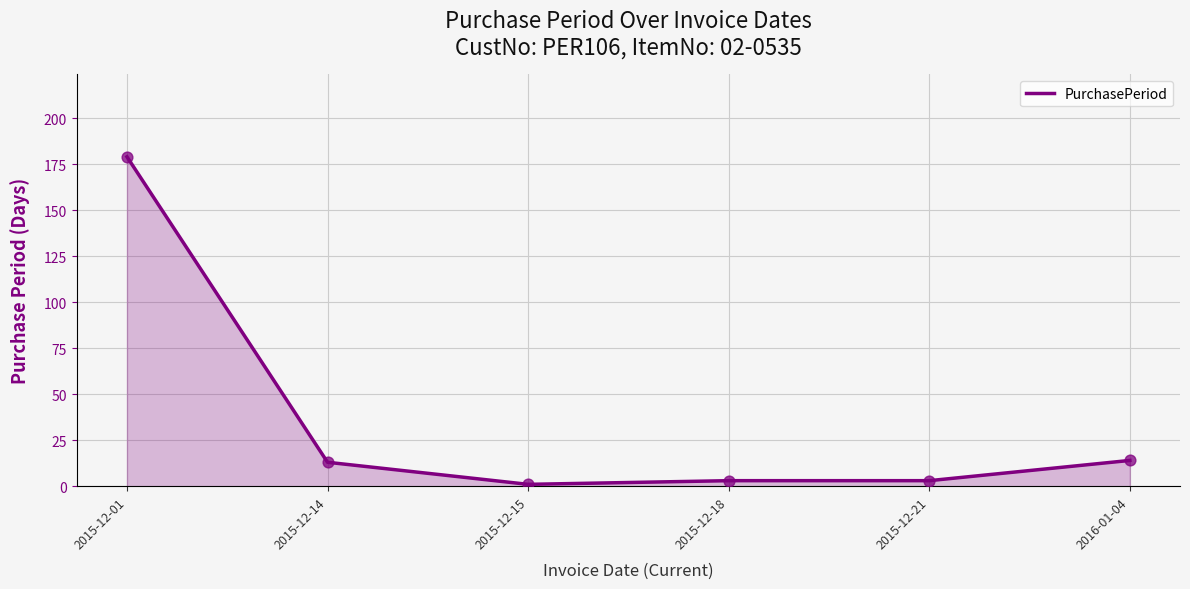

Which has a higher value, 2015-12-14 or 2015-12-01?

2015-12-01